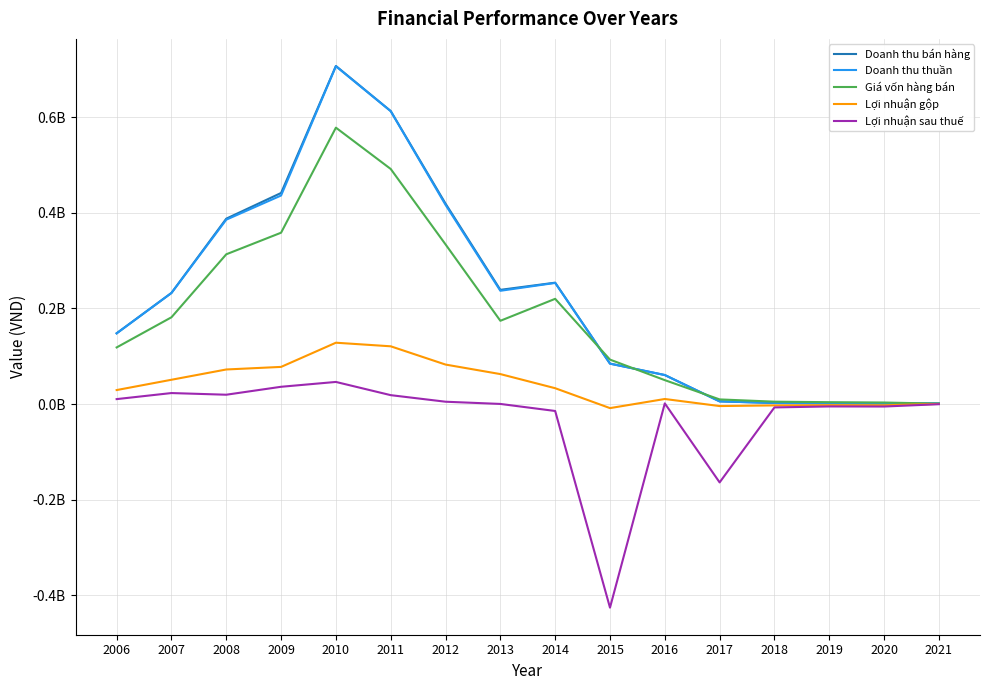

What are all the series names shown in the legend?

Doanh thu bán hàng, Doanh thu thuần, Giá vốn hàng bán, Lợi nhuận gộp, Lợi nhuận sau thuế